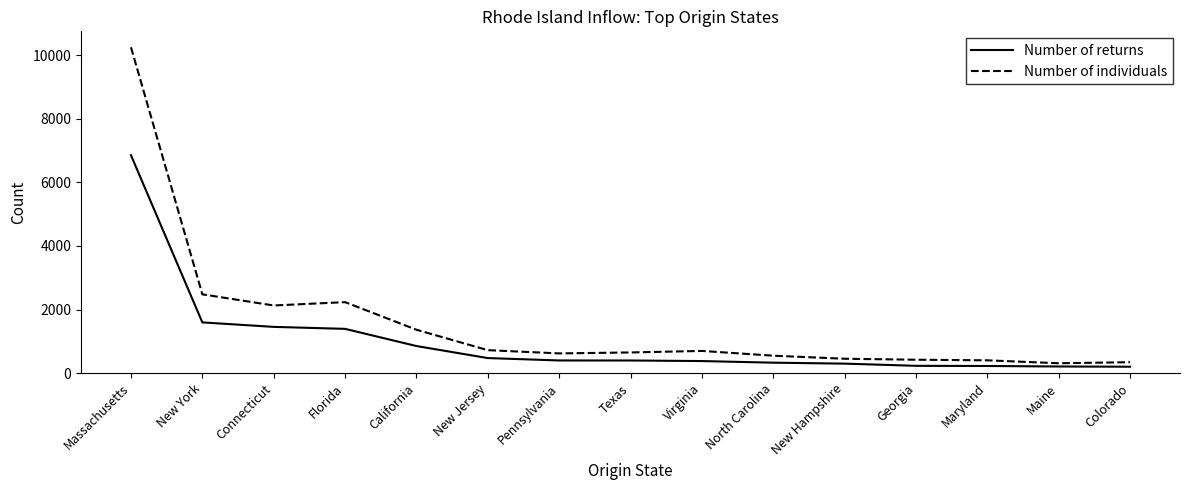

Rank the series at Virginia from lowest to highest value.

Number of returns, Number of individuals